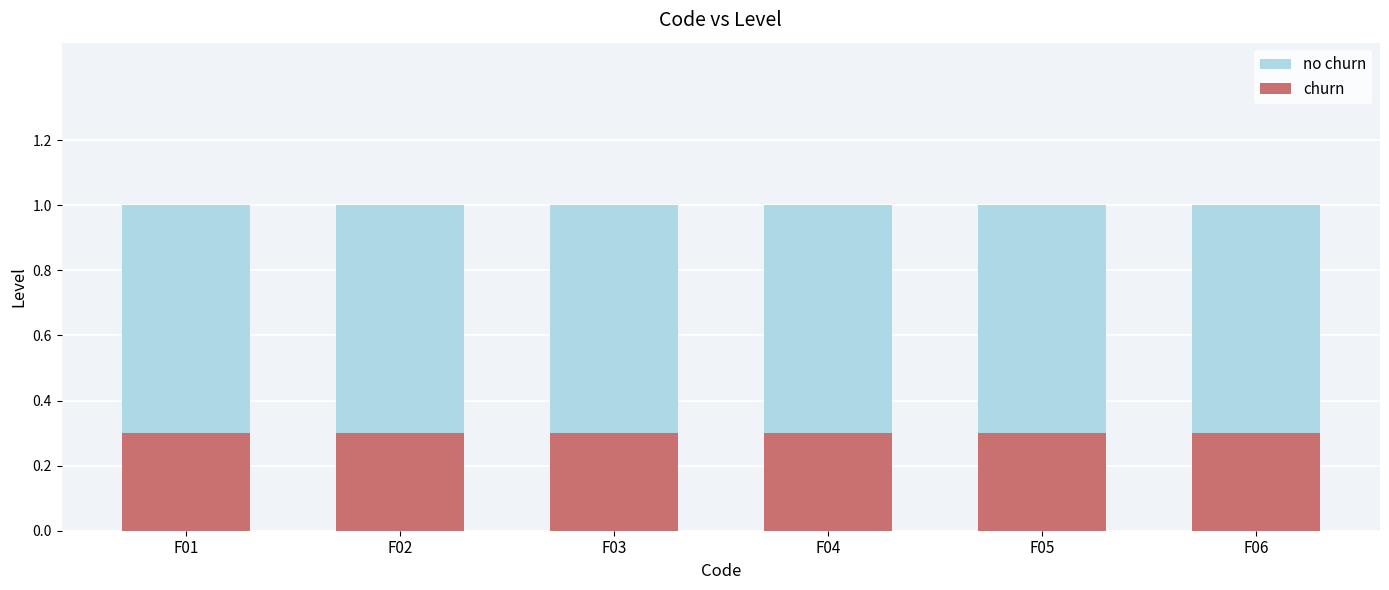

Count the number of data series in this chart.

2